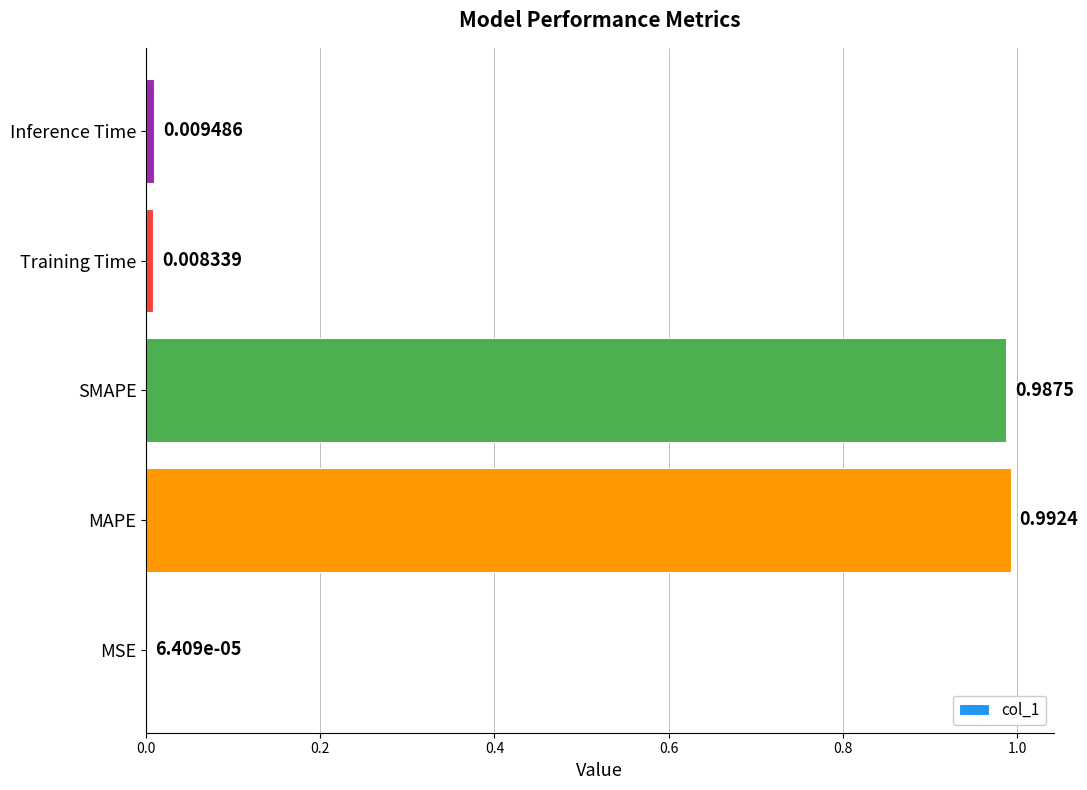

What is the sum of all values?

2.0